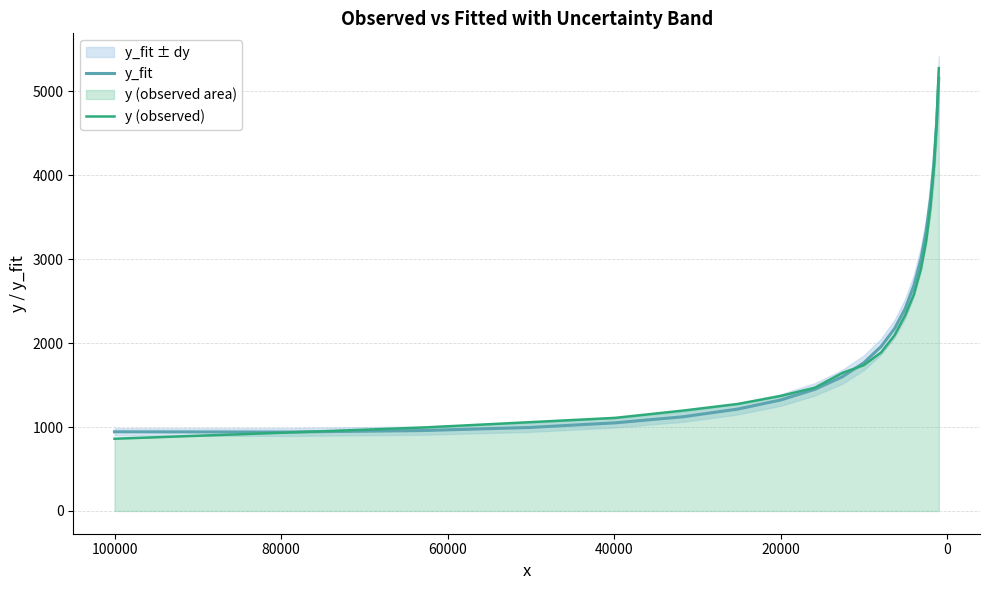

Between which two adjacent categories do y (observed) and y_fit first intersect?

0 and 20000